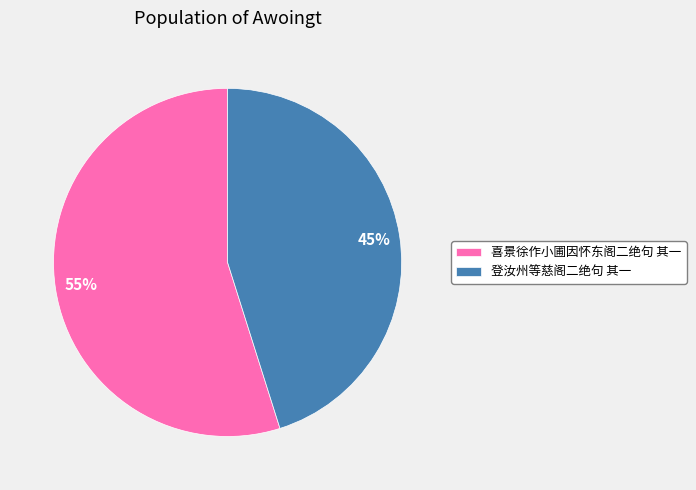

To the nearest percent, what is the difference between the 喜景徐作小圃因怀东阁二绝句 其一 and 登汝州等慈阁二绝句 其一 slice percentages?

10%